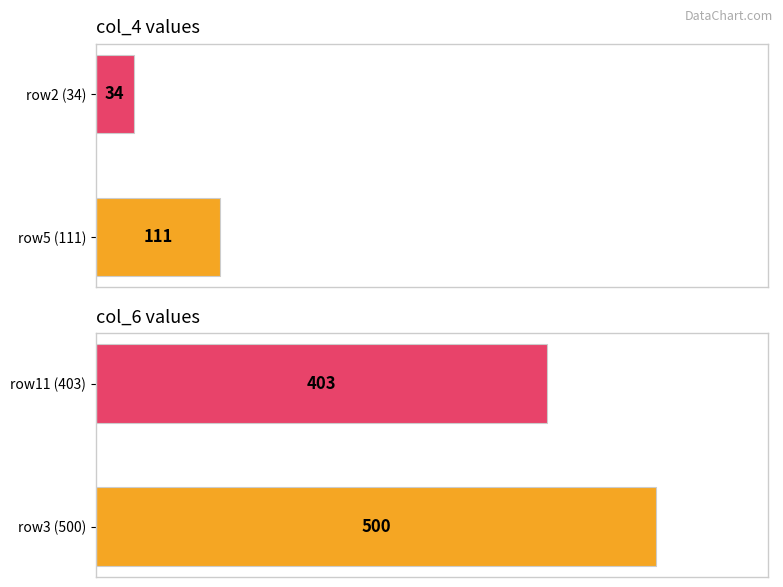

Between 0 and 100, which series saw the biggest shift?

col_6